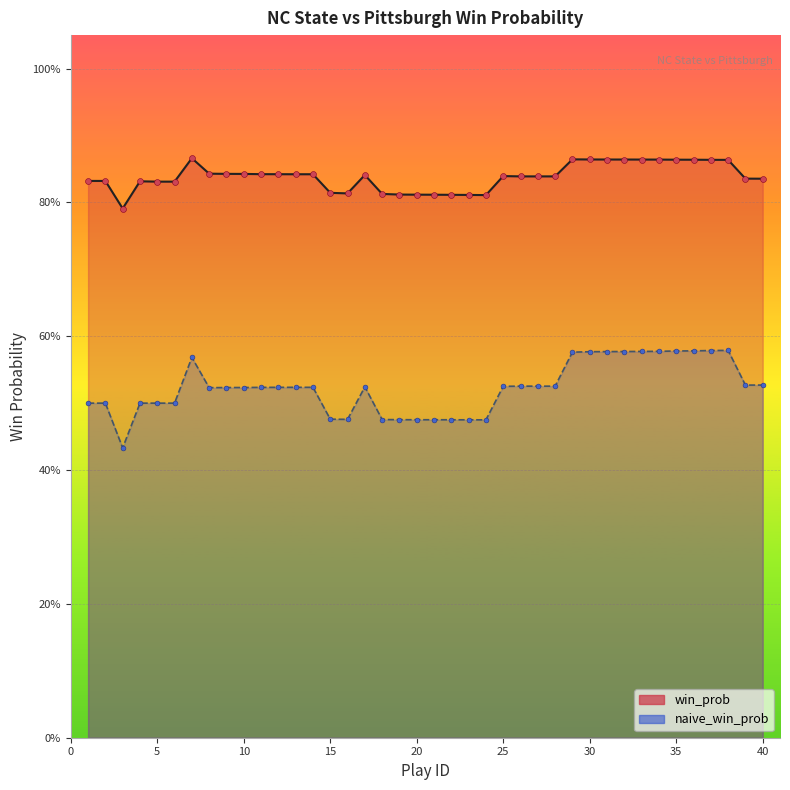

Which series contains the highest Y value?

win_prob